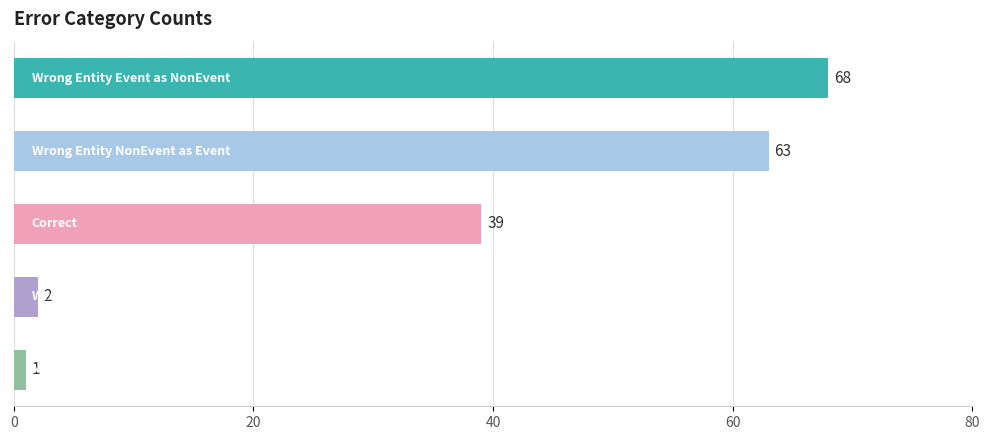

What is the minimum value shown in the chart?

1